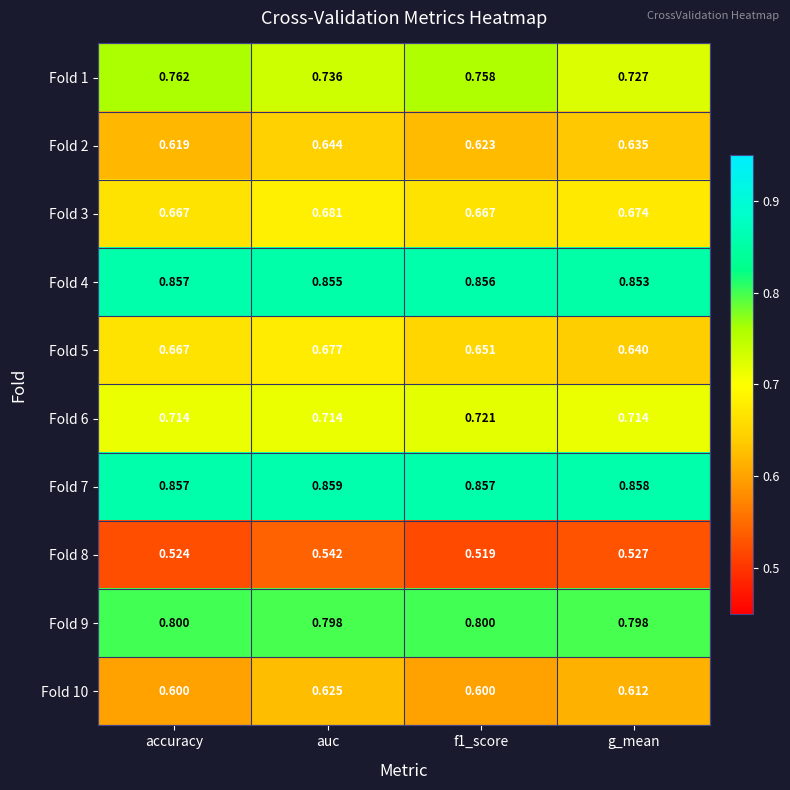

Rank the series at f1_score from highest to lowest value.

Fold 7, Fold 4, Fold 9, Fold 1, Fold 6, Fold 3, Fold 5, Fold 2, Fold 10, Fold 8